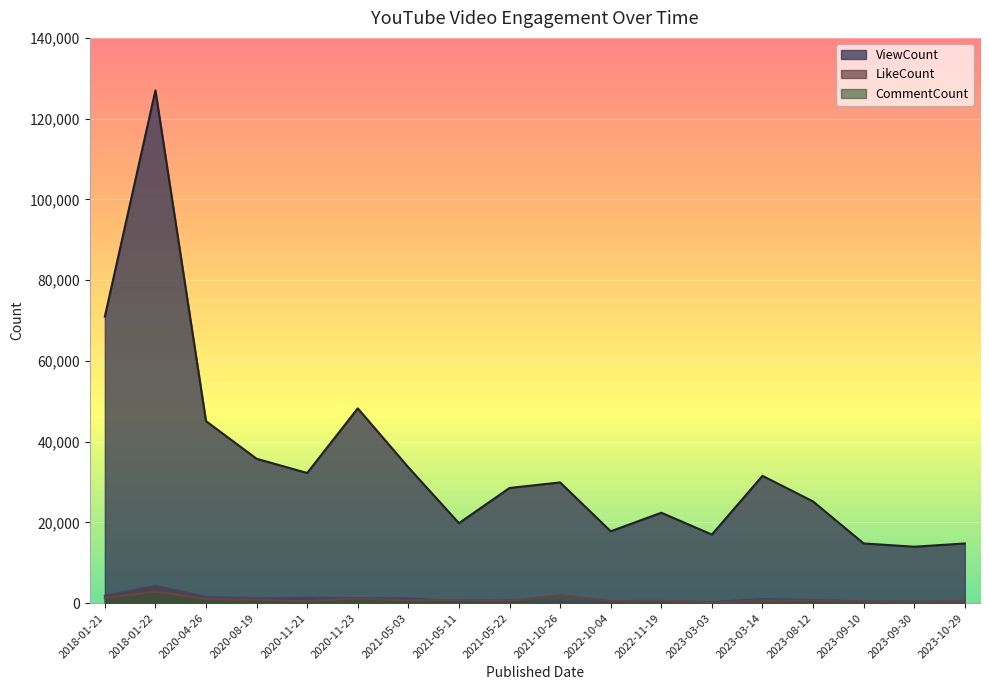

Is the value of CommentCount at 2021-05-22 greater than the value of LikeCount at 2023-08-12?

No